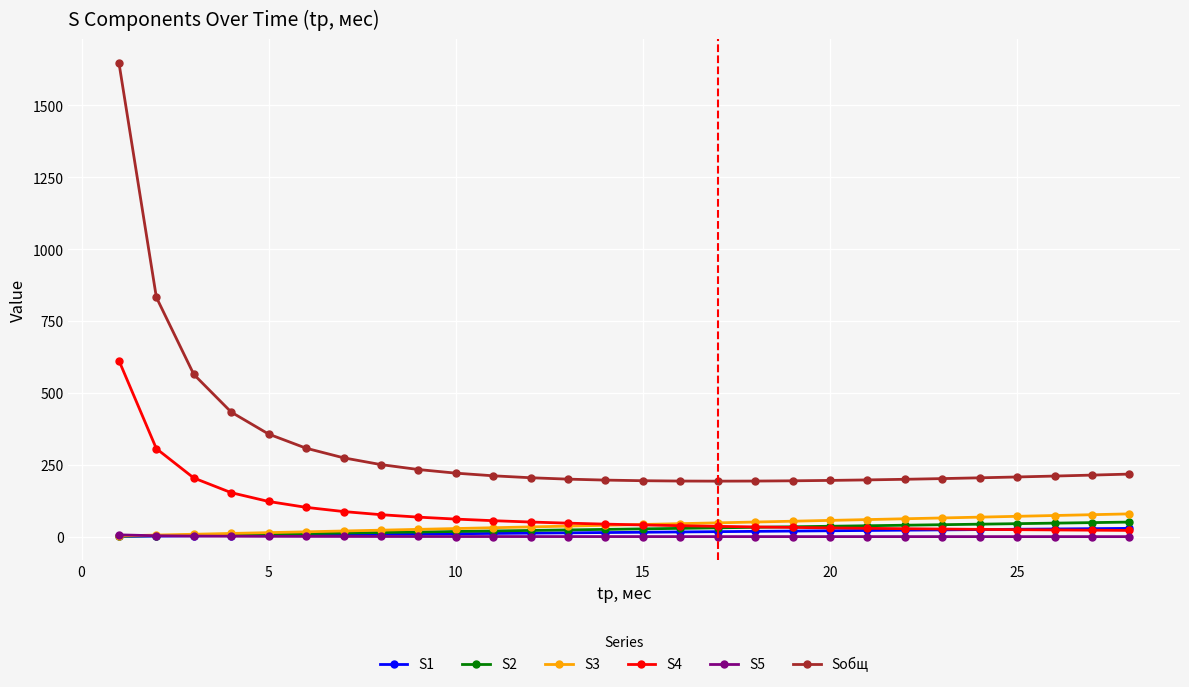

What is the greatest value displayed?

1648.3